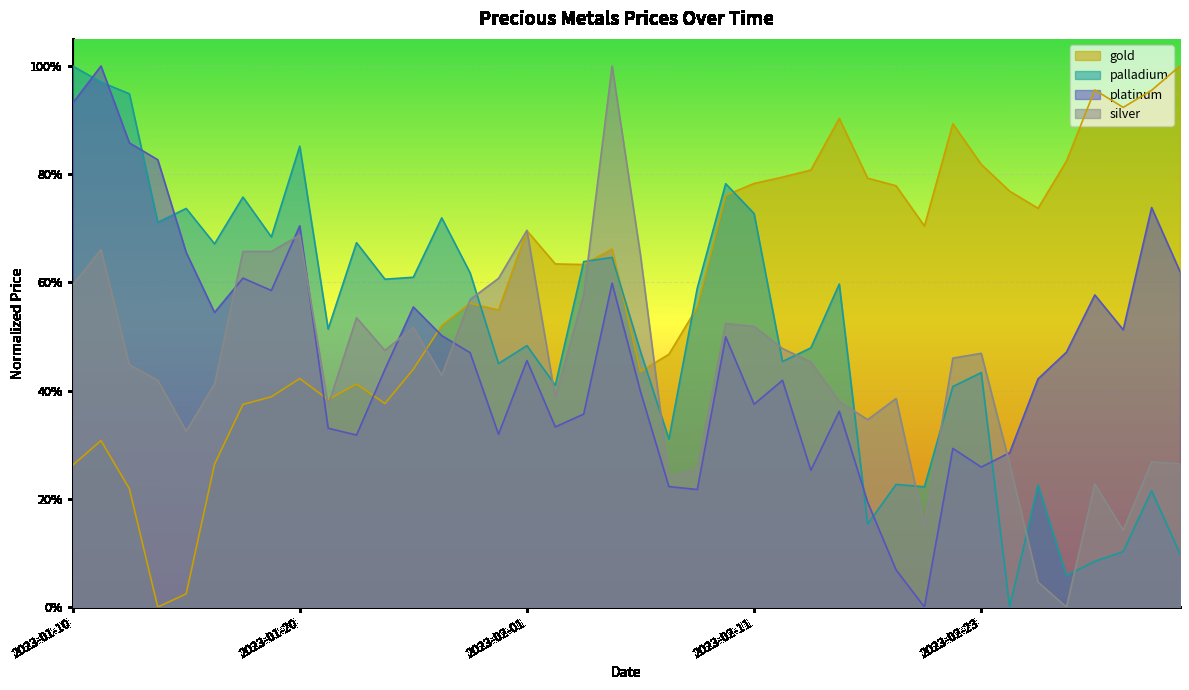

Read the gold value at 2023-01-25.

0.4